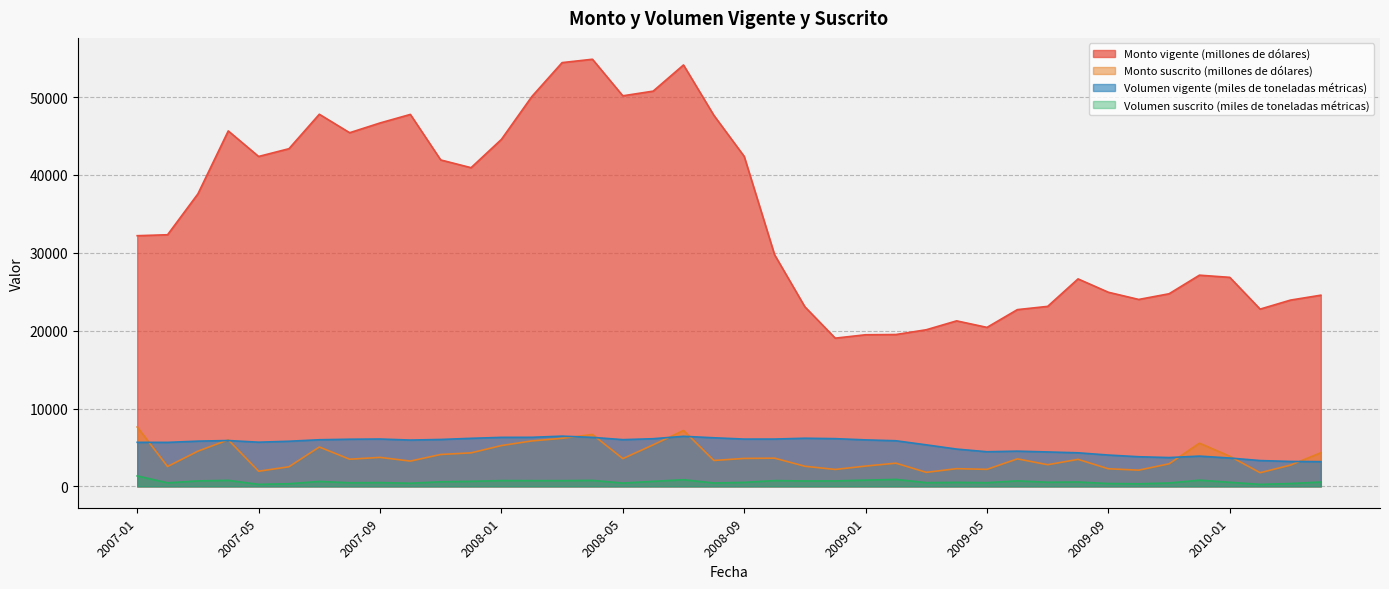

True or false: Volumen vigente (miles de toneladas métricas) and Monto vigente (millones de dólares) cross at least once.

False